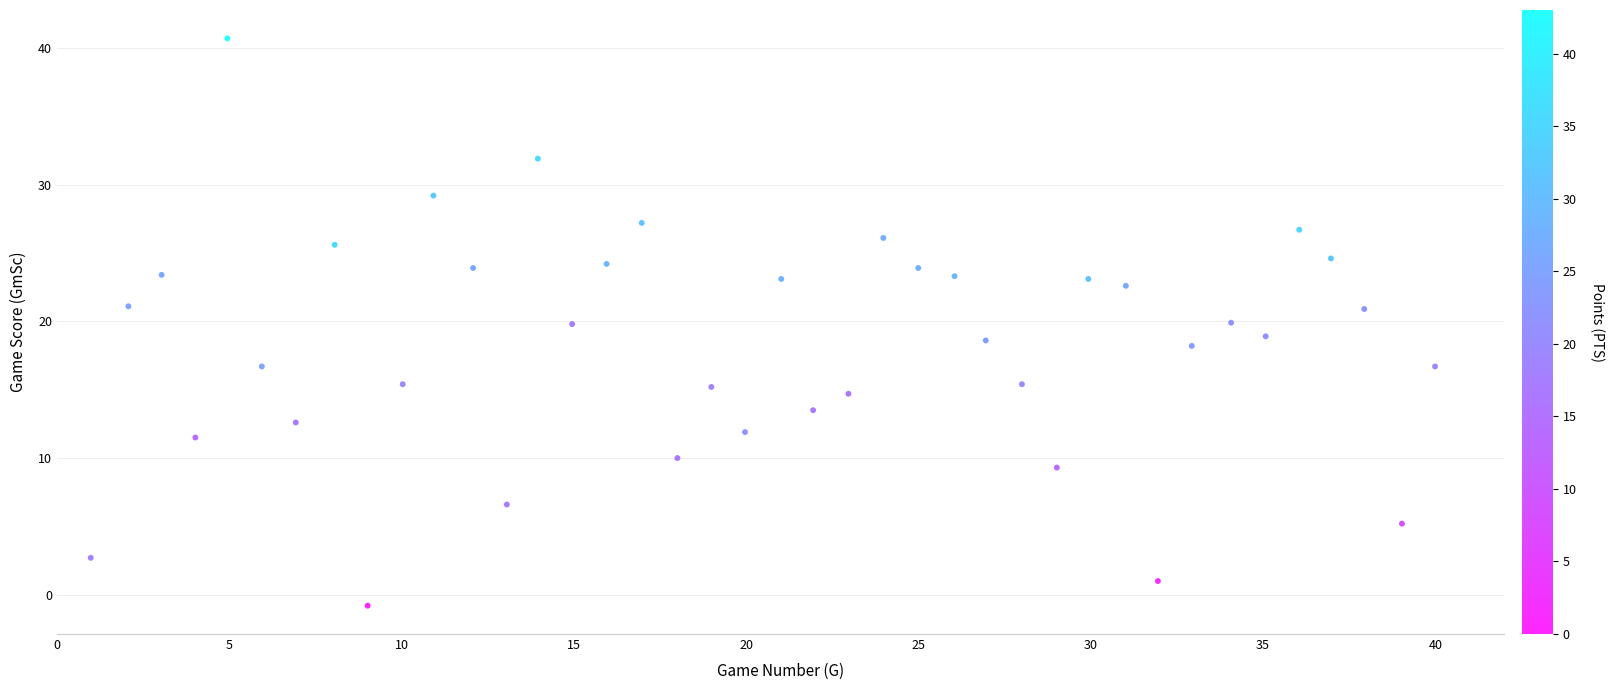

What is the range of Y values (max minus min)?

41.5